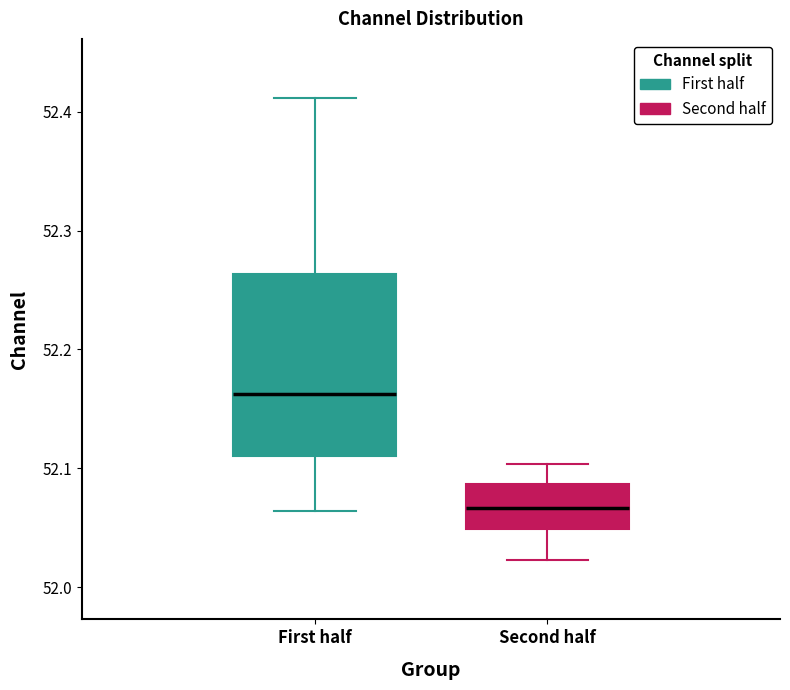

Reading left to right, read every box against the y-axis: the position of its median line, the range the box covers, and the ends of its whiskers. The values are not printed on the chart, so give them approximately, as read against the axis.

First half: median 52.16, box 52.11 to 52.26, whiskers 52.06 to 52.41
Second half: median 52.07, box 52.05 to 52.09, whiskers 52.02 to 52.10